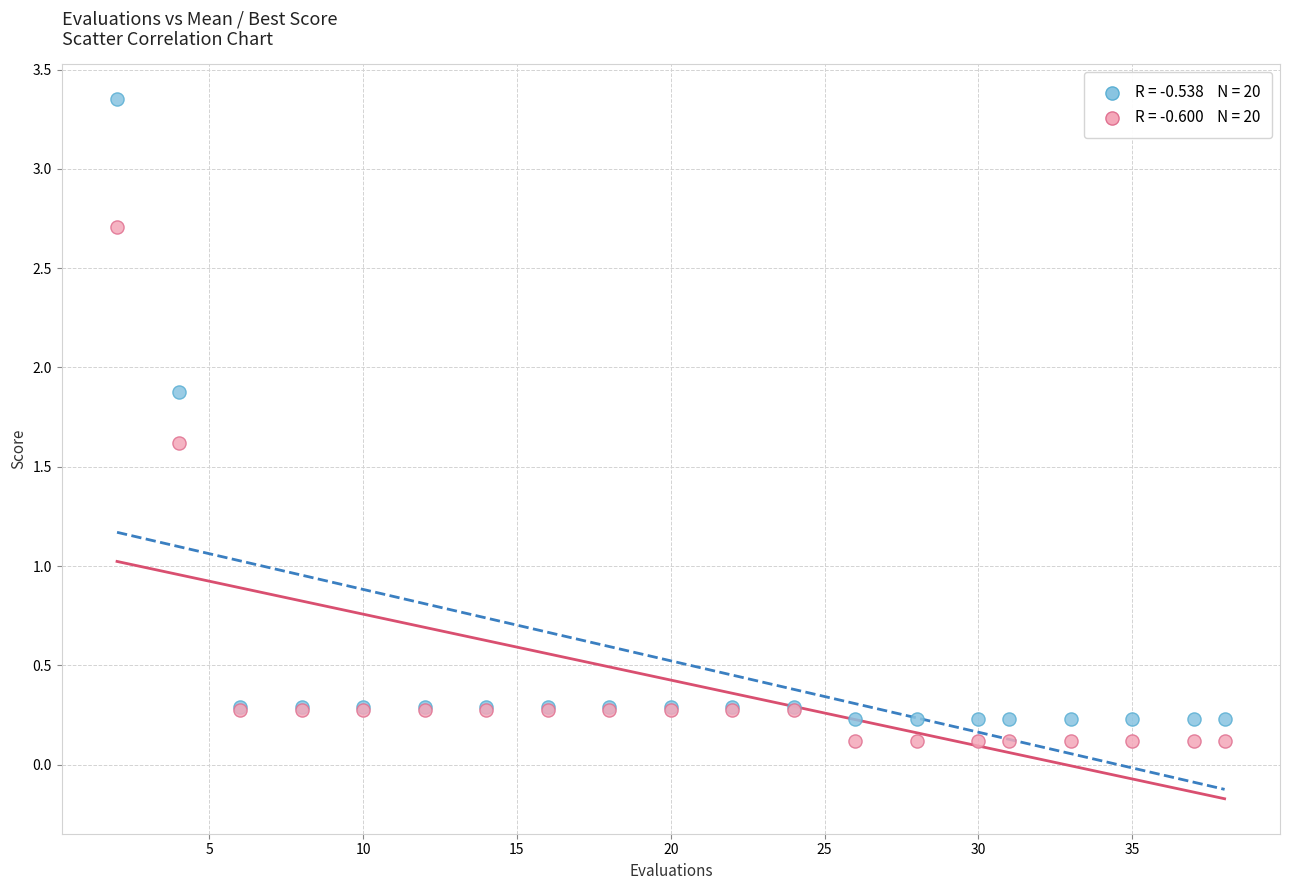

Across all series, what Y value is closest to 1?

1.6